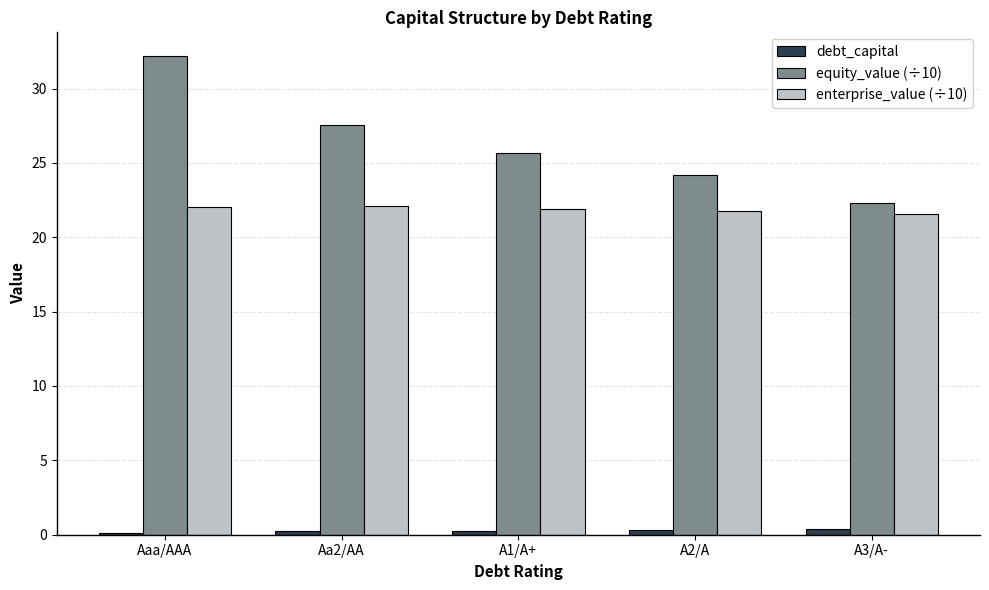

Between Aaa/AAA and Aa2/AA, which series saw the biggest shift?

equity_value (÷10)